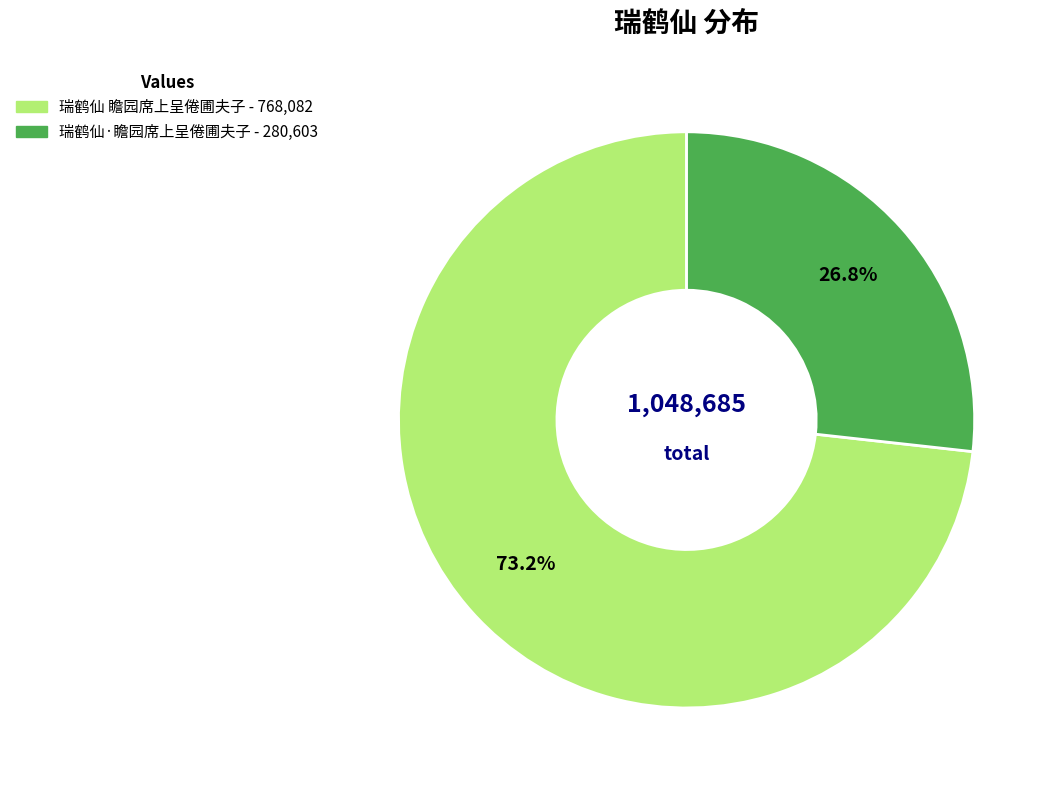

Is 瑞鹤仙 瞻园席上呈倦圃夫子 the majority of the pie?

Yes